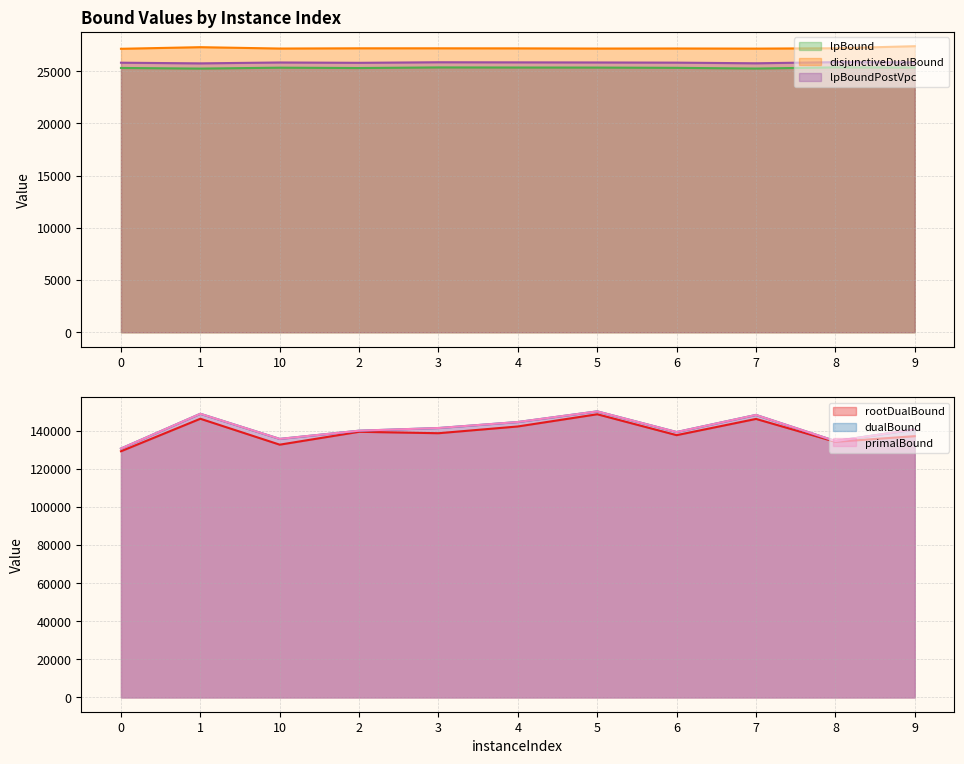

Reading right to left, what are all the values shown in this chart?

lpBound: 25338.4	25355.8	25247.0	25313.1	25338.6	25344.0	25353.9	25294.5	25328.3	25243.6	25302.2
disjunctiveDualBound: 27386.2	27187.5	27155.0	27167.3	27160.6	27177.6	27183.9	27184.1	27161.6	27292.2	27137.9
lpBoundPostVpc: 25837.6	25858.7	25749.8	25811.8	25828.5	25838.5	25849.1	25794.6	25826.8	25742.2	25805.5
rootDualBound: 137090.7	134122.8	146133.0	137610.2	148580.9	142174.4	138633.0	139381.6	132623.6	146224.8	129171.6
dualBound: 140625.0	134511.7	148227.8	139247.1	150089.2	144503.5	141351.0	139958.1	135645.5	148829.8	130582.9
primalBound: 140636.0	134525.0	148238.0	139258.0	150104.0	144518.0	141365.0	139972.0	135659.0	148844.0	130596.0